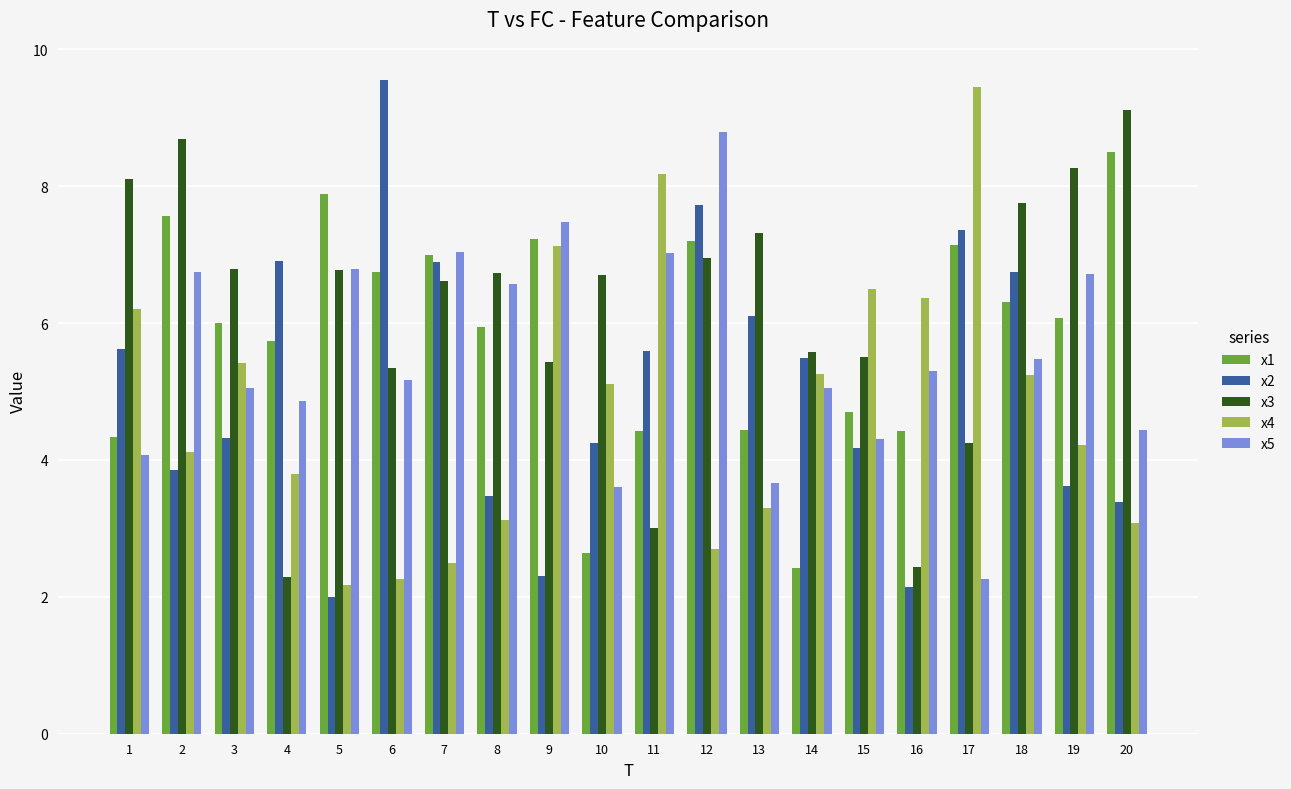

What is the difference between the highest and lowest values at 18?

2.5